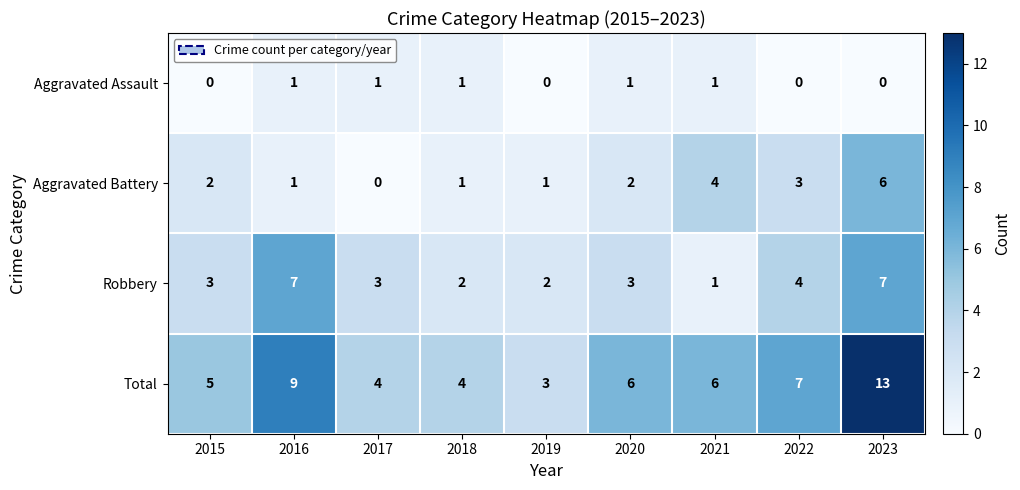

Which category has the lowest value in the Aggravated Battery series?

2017